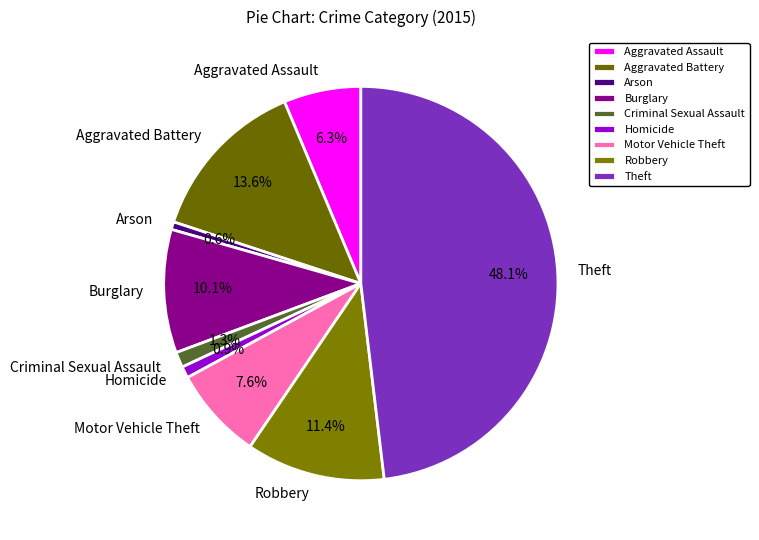

To the nearest percent, what is the average slice percentage?

11%